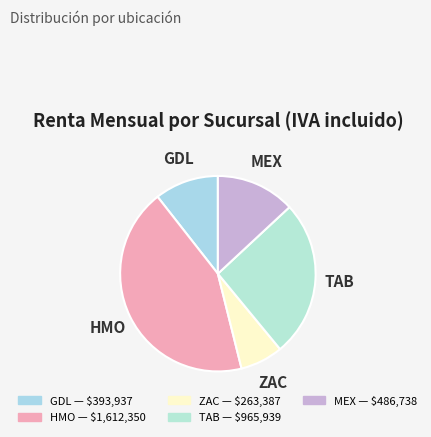

Rank the categories by value from highest to lowest.

HMO, TAB, MEX, GDL, ZAC